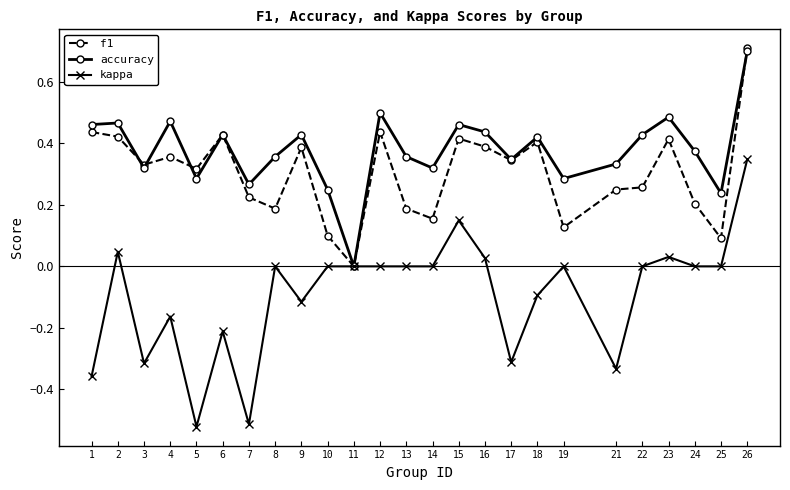

Is it true that f1 equals 0.8 at 6?

False